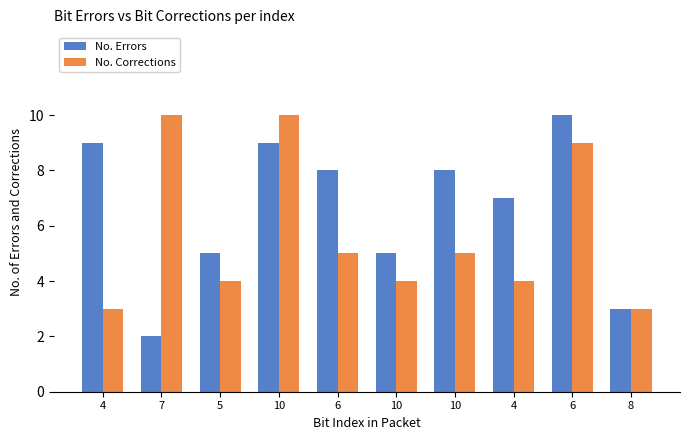

How many series are shown in this chart?

2